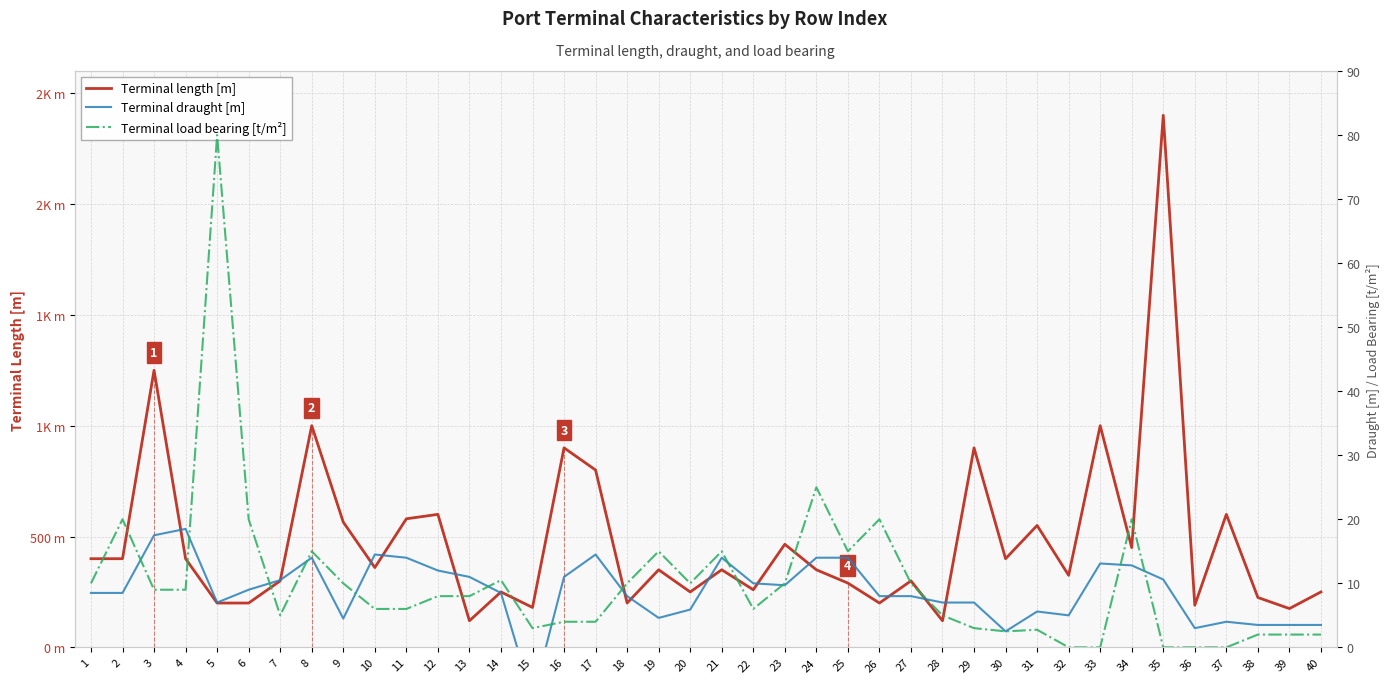

Reading left to right, extract all data points from this chart.

Terminal length [m]: 1=400.0	2=400.0	3=1250.0	4=400.0	5=200.0	6=200.0	7=300.0	8=1000.0	9=565.0	10=360.0	11=580.0	12=600.0	13=120.0	14=250.0	15=180.0	16=900.0	17=800.0	18=200.0	19=350.0	20=250.0	21=350.0	22=260.0	23=465.0	24=350.0	25=290.0	26=200.0	27=300.0	28=120.0	29=900.0	30=400.0	31=550.0	32=325.0	33=1000.0	34=450.0	35=2400.0	36=190.0	37=600.0	38=225.0	39=175.0	40=250.0
Terminal draught [m]: 1=8.5	2=8.5	3=17.5	4=18.5	5=7.0	6=9.0	7=10.5	8=14.0	9=4.5	10=14.5	11=14.0	12=12.0	13=11.0	14=8.5	15=-8.0	16=11.0	17=14.5	18=8.0	19=4.6	20=5.9	21=14.0	22=10.0	23=9.7	24=14.0	25=14.0	26=8.0	27=8.0	28=7.0	29=7.0	30=2.5	31=5.6	32=5.0	33=13.1	34=12.8	35=10.6	36=3.0	37=4.0	38=3.5	39=3.5	40=3.5
Terminal load bearing [t/m²]: 1=10.0	2=20.0	3=9.0	4=9.0	5=80.0	6=20.0	7=5.0	8=15.0	9=10.0	10=6.0	11=6.0	12=8.0	13=8.0	14=10.5	15=3.0	16=4.0	17=4.0	18=10.0	19=15.0	20=10.0	21=15.0	22=6.0	23=10.0	24=25.0	25=15.0	26=20.0	27=10.0	28=5.0	29=3.0	30=2.5	31=2.8	32=0.0	33=0.0	34=20.0	35=0.0	36=0.0	37=0.0	38=2.0	39=2.0	40=2.0